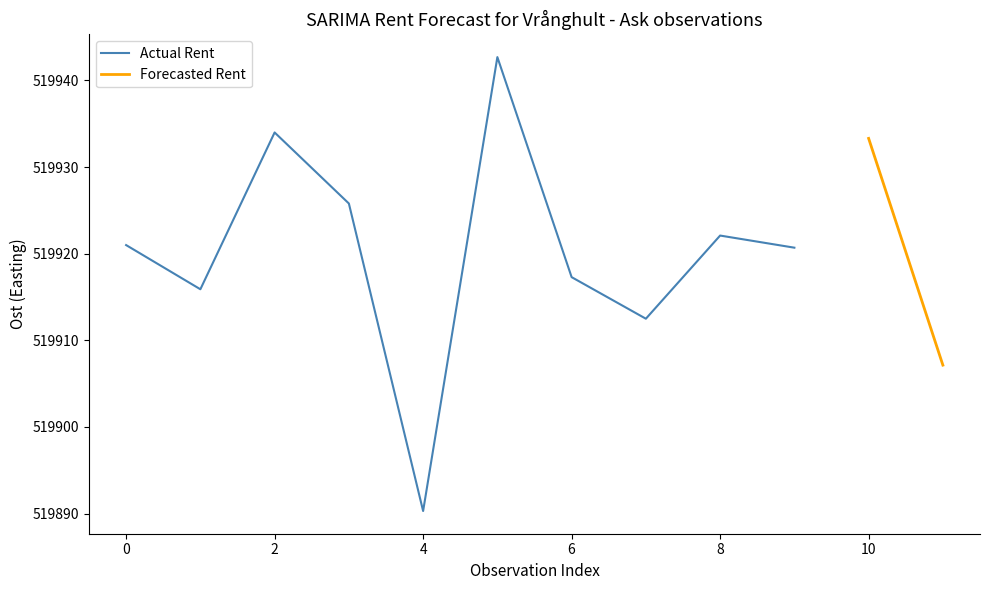

True or false: Actual Rent has a value of 519922.1 at 8.

True